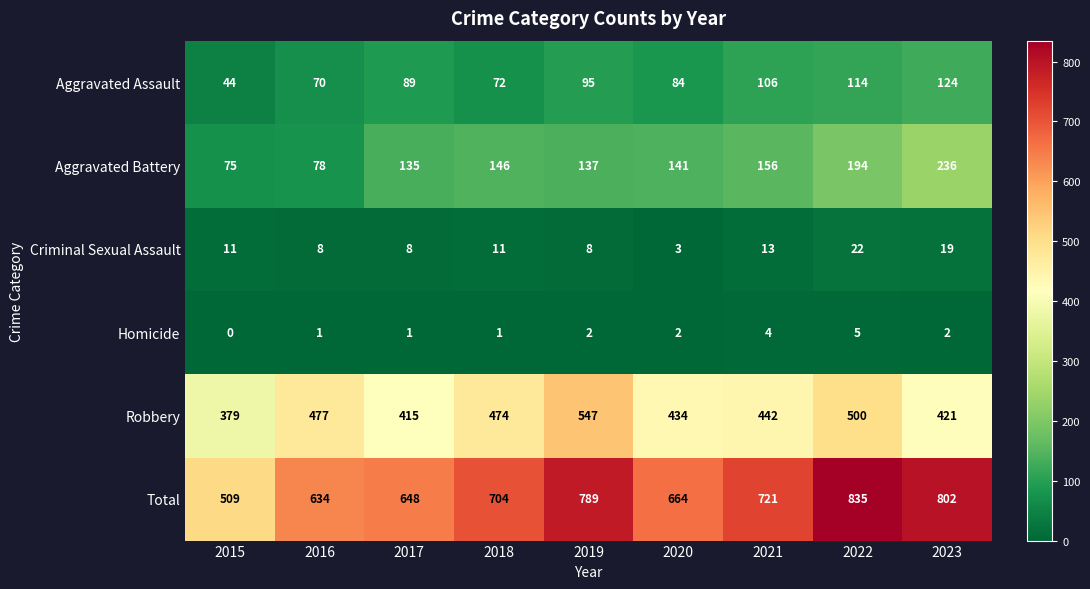

What is the approximate value of Robbery at 2015, to the nearest 5?

380